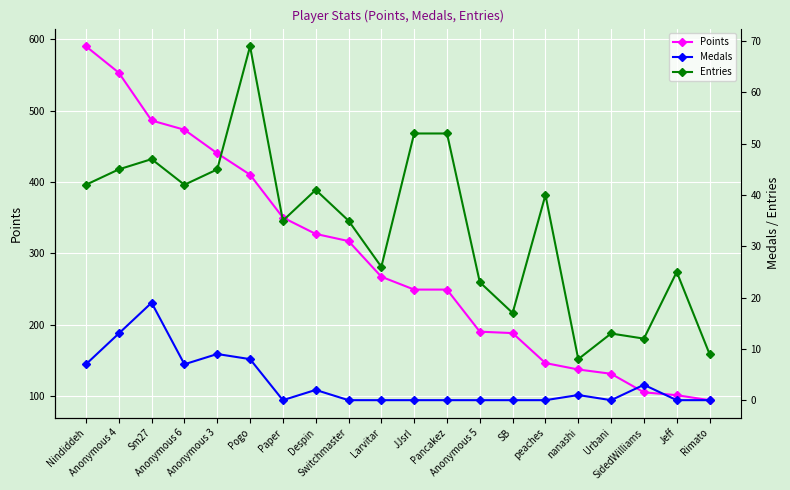

What is the label of the 12th point from the right?

Switchmaster